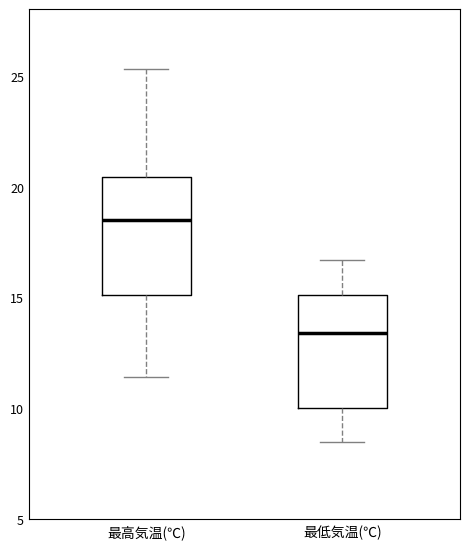

Which box has the lowest median line?

最低気温(℃)